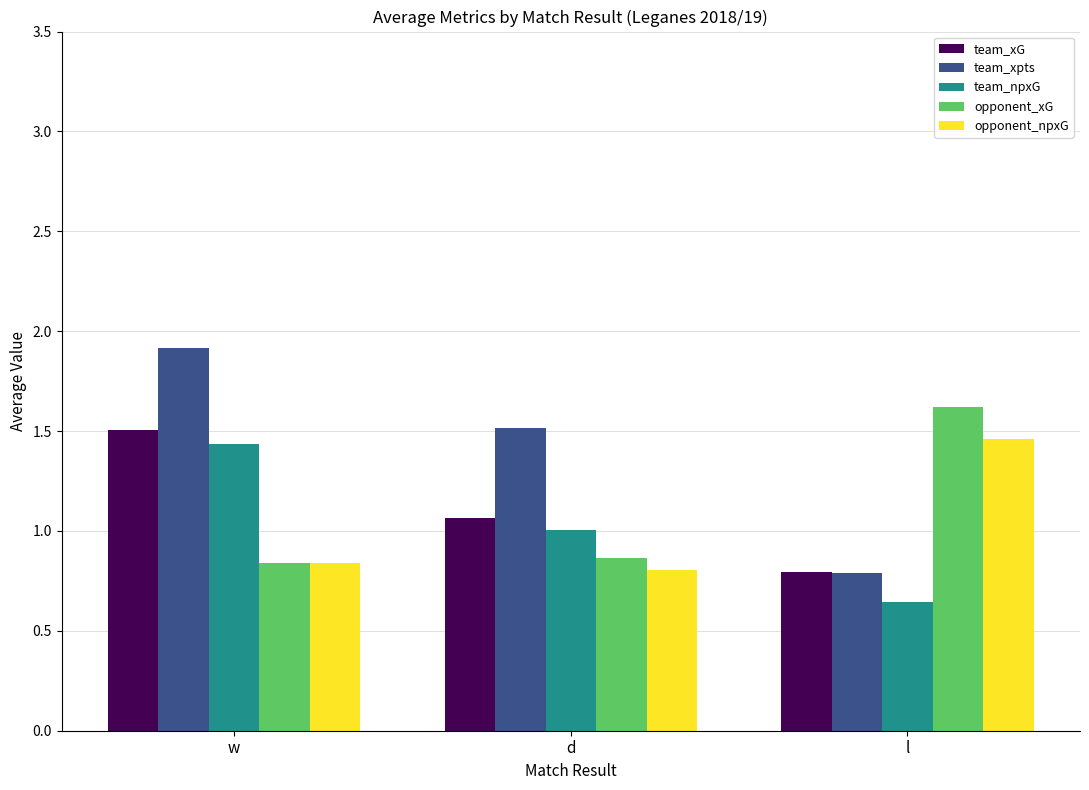

What is the value of the team_xG bar at the 2nd from the left?

1.1